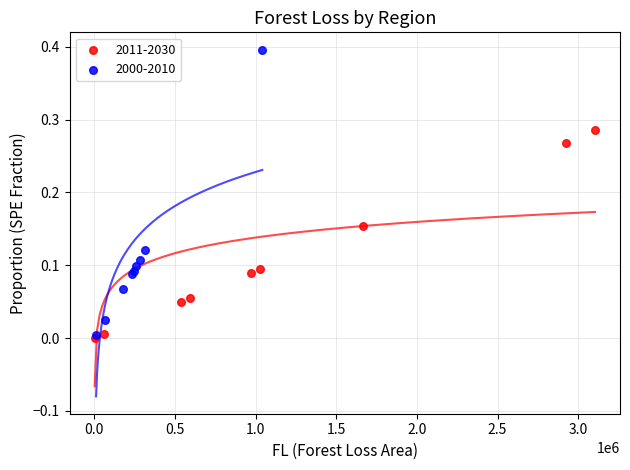

Which series contains the highest Y value?

2000-2010